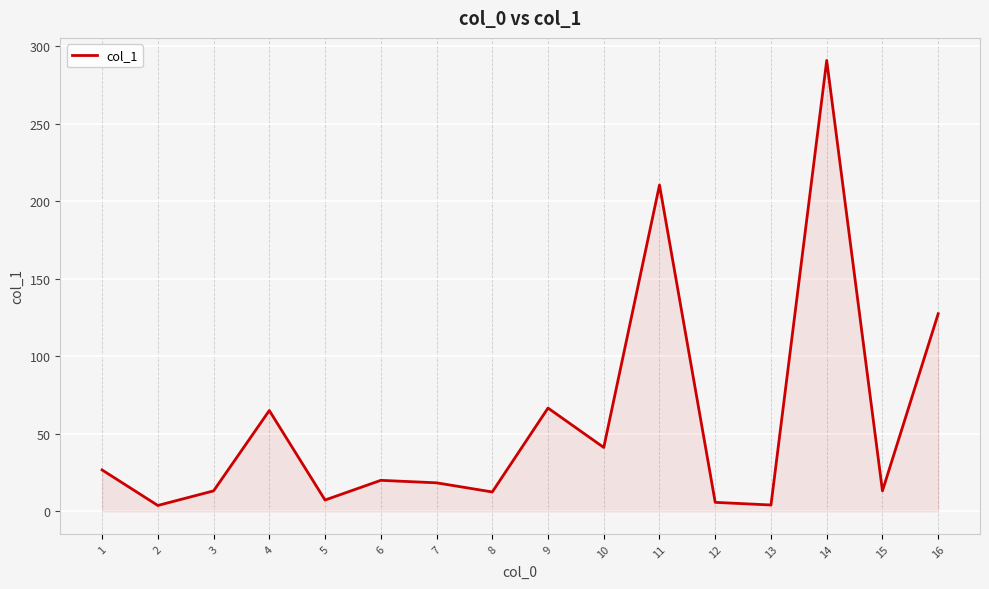

The value at 11 is 210.4. True or false?

True